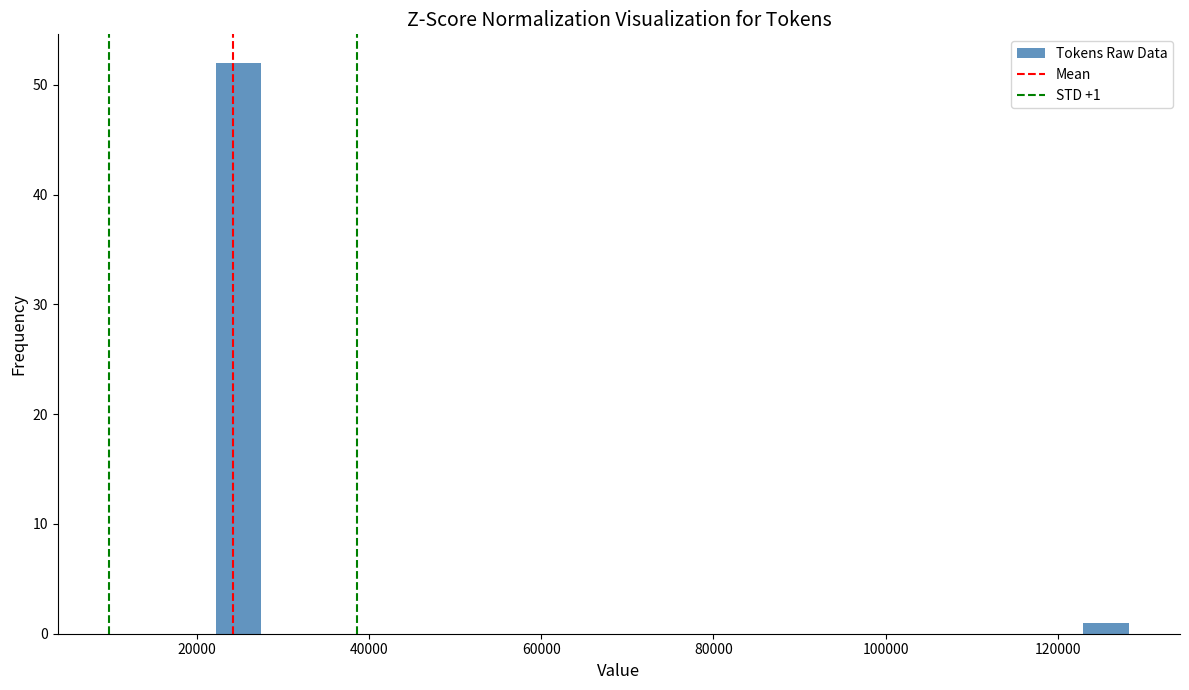

Read against the x-axis, roughly where is the centre of the tallest bar?

24000